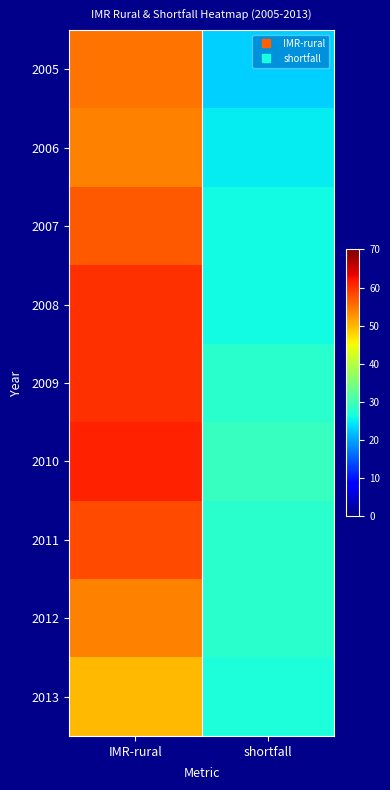

Which category has the highest value across all series?

IMR-rural